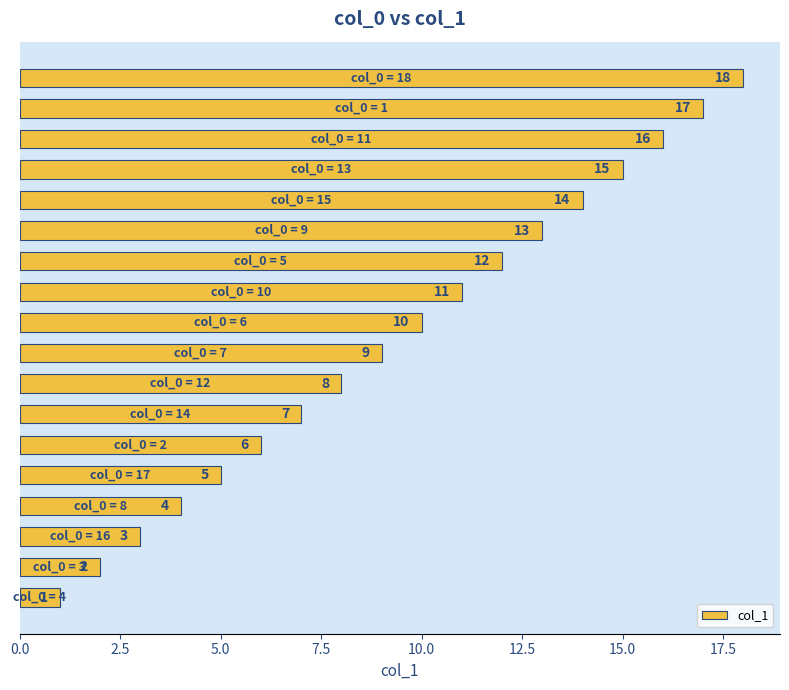

What is the maximum value shown in the chart?

18